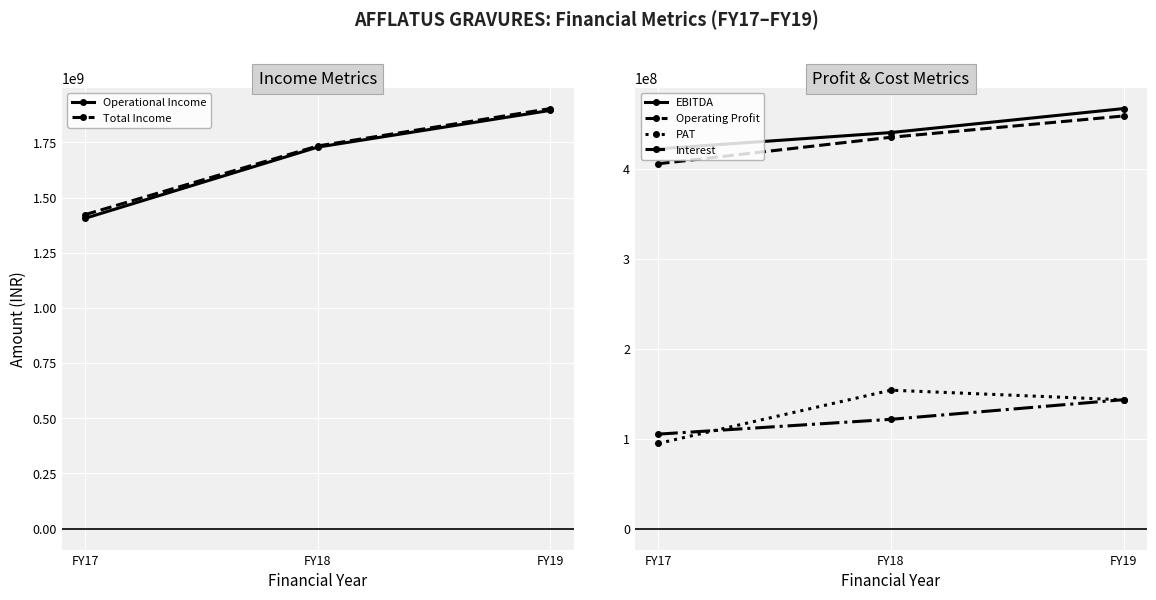

Rank the series at FY17 from lowest to highest value.

PAT, Interest, Operating Profit, EBITDA, Operational Income, Total Income